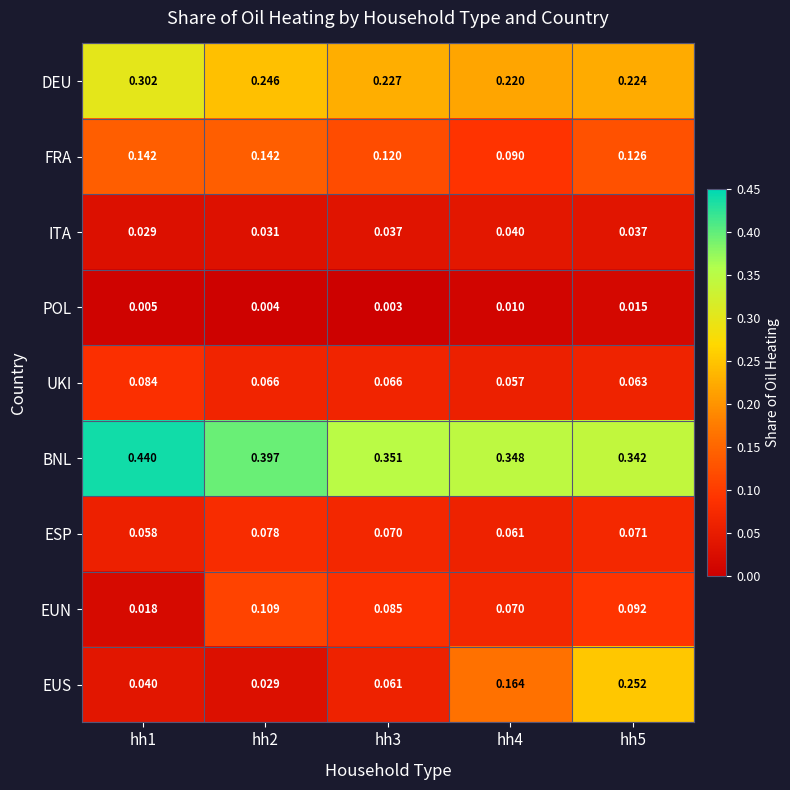

What is the total value across all series at hh1?

1.1